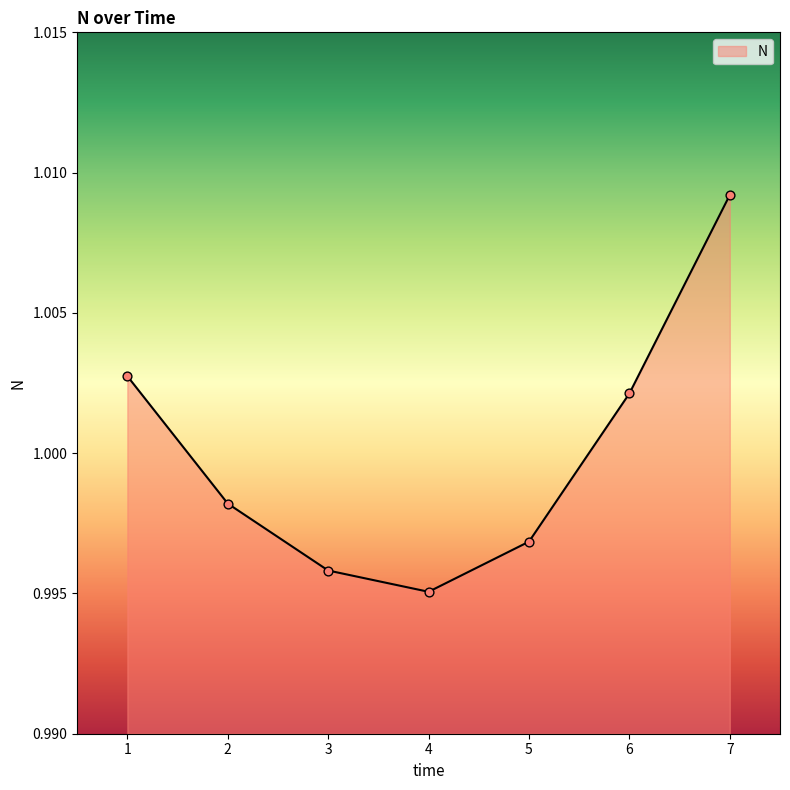

Which has a higher value, 6 or 5?

6